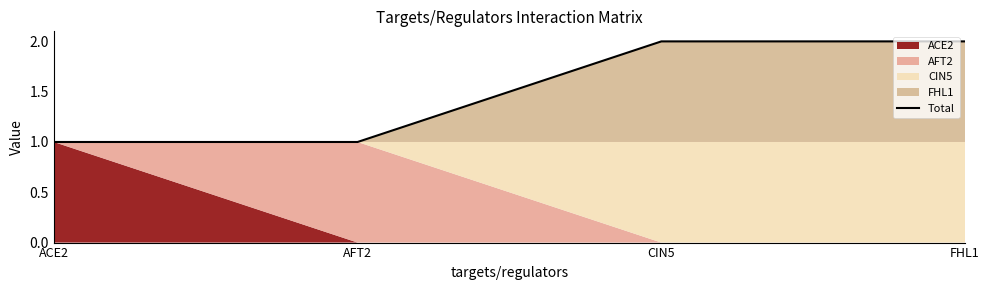

Reading left to right, what are all the values shown in this chart?

1	1	2	2